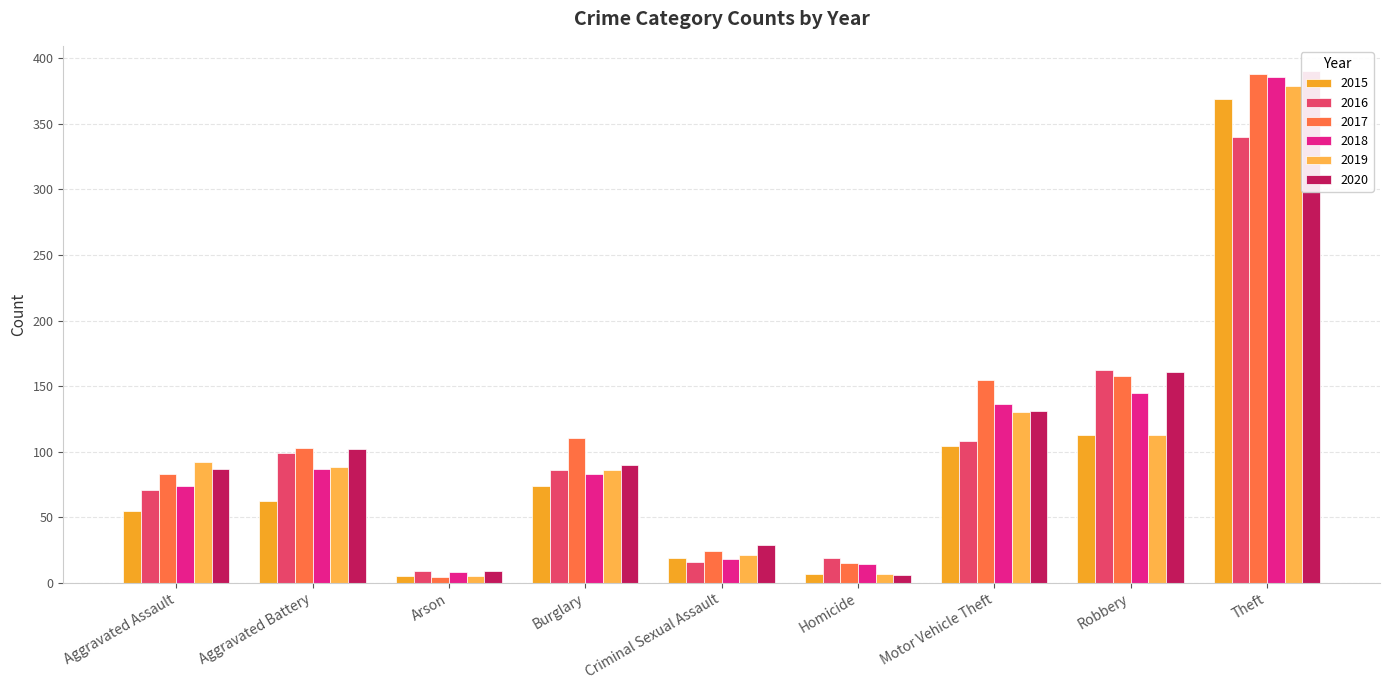

What is the average value of the 2017 series?

116